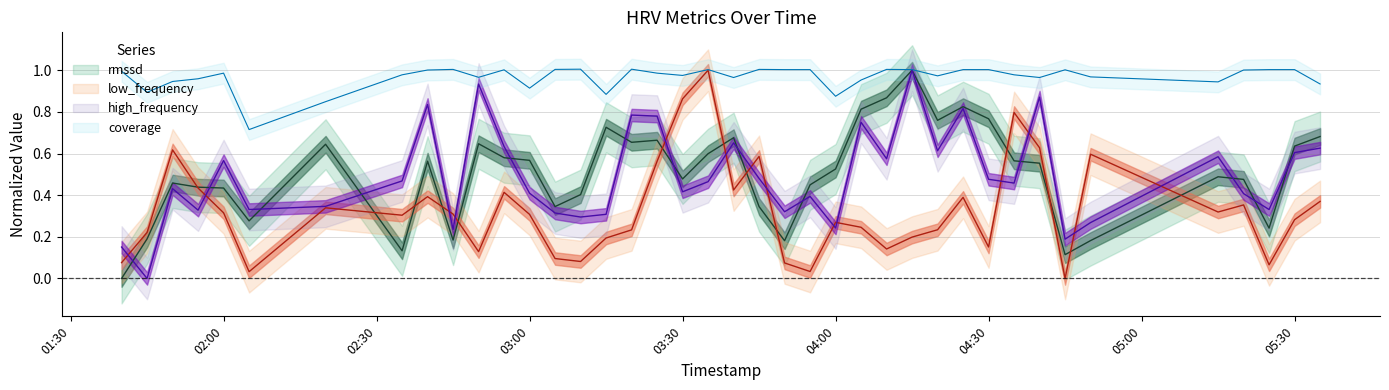

True or false: coverage and low_frequency cross at least once.

False